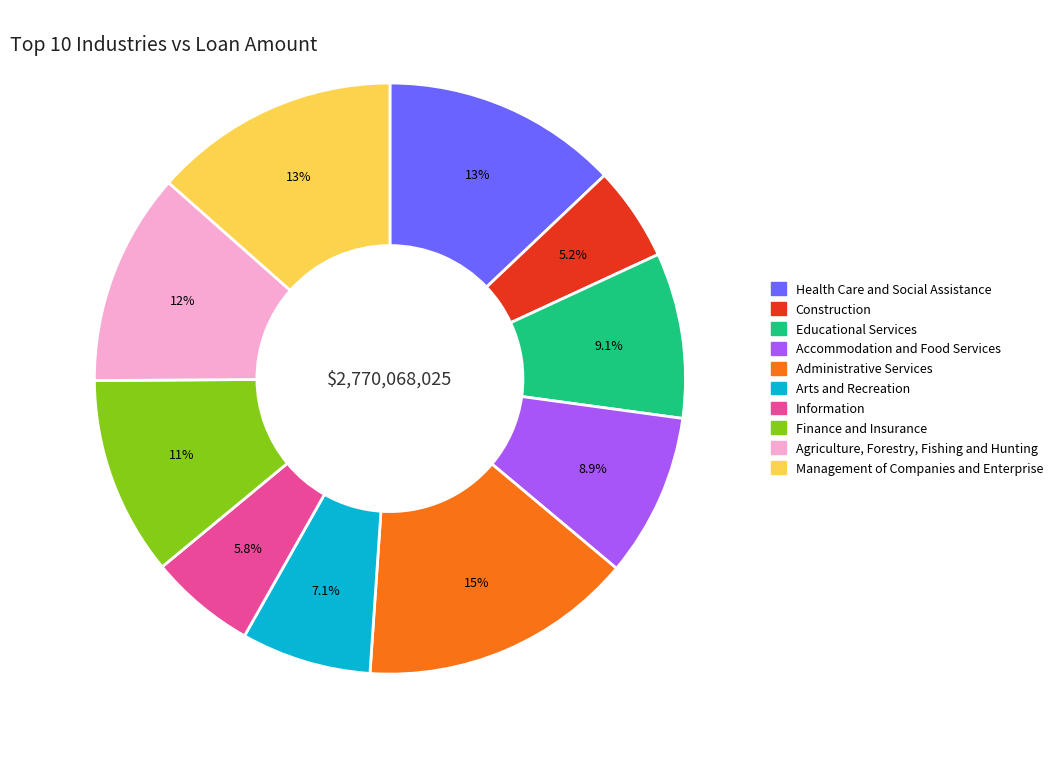

Is there any slice that represents more than half of the pie?

No